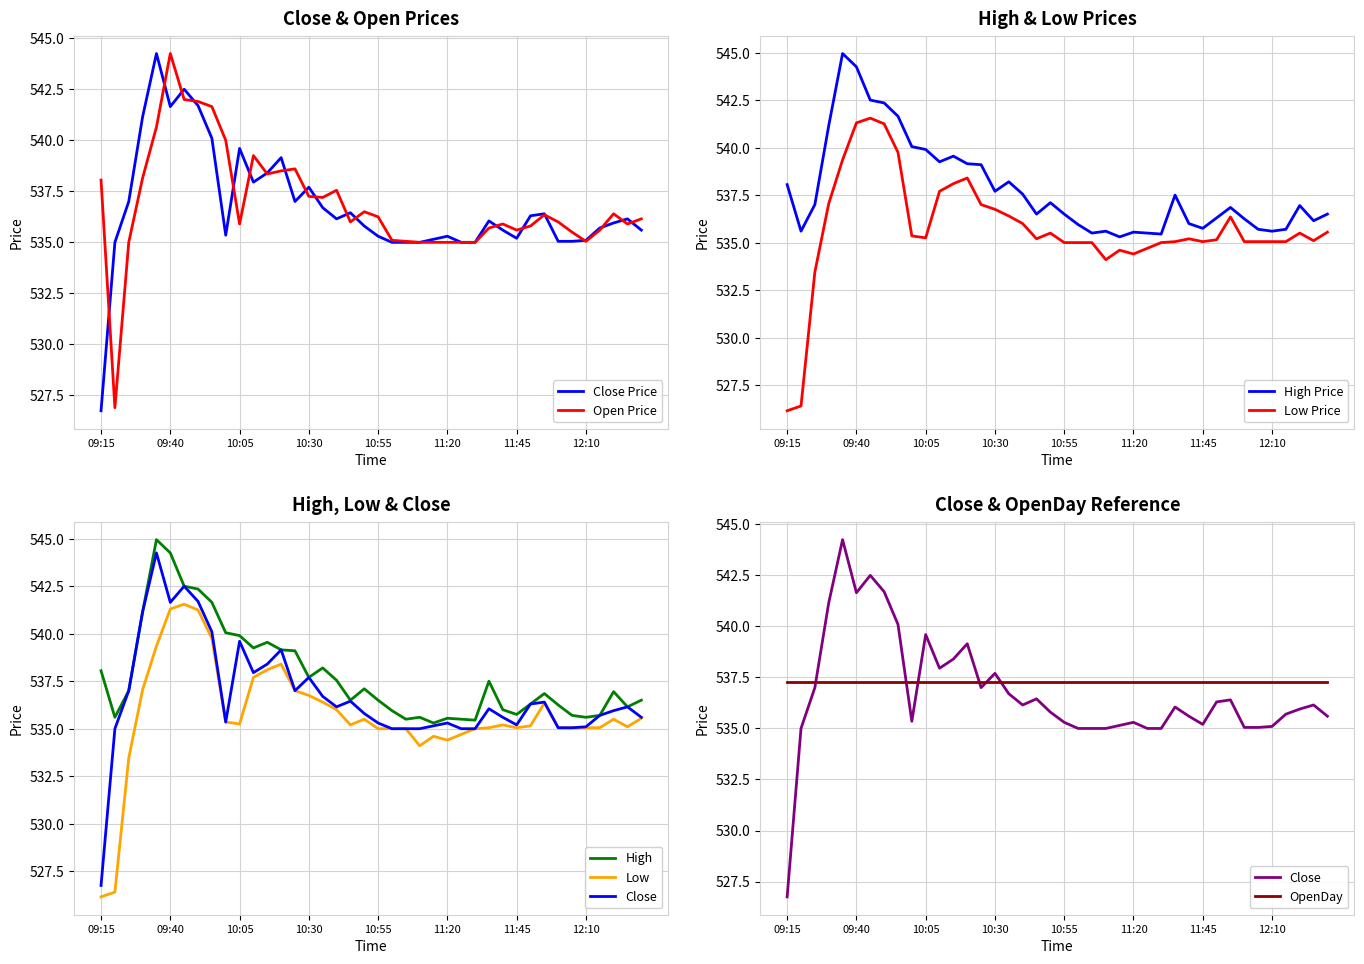

Read the Low value at 10:40.

536.0